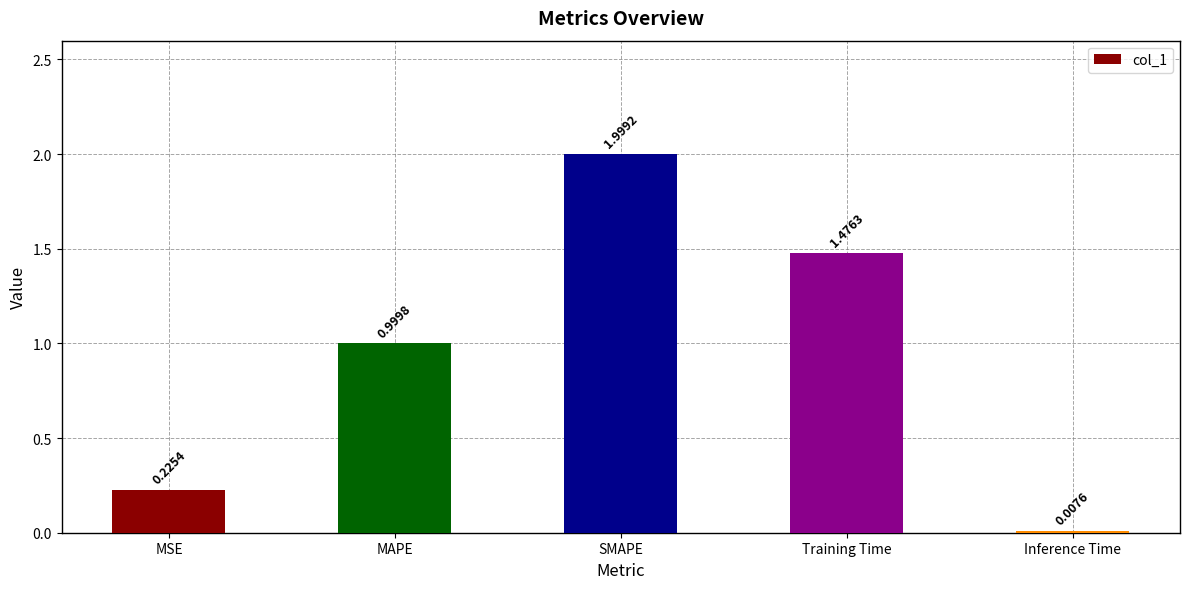

Where is the data nearest to the value 1?

MAPE